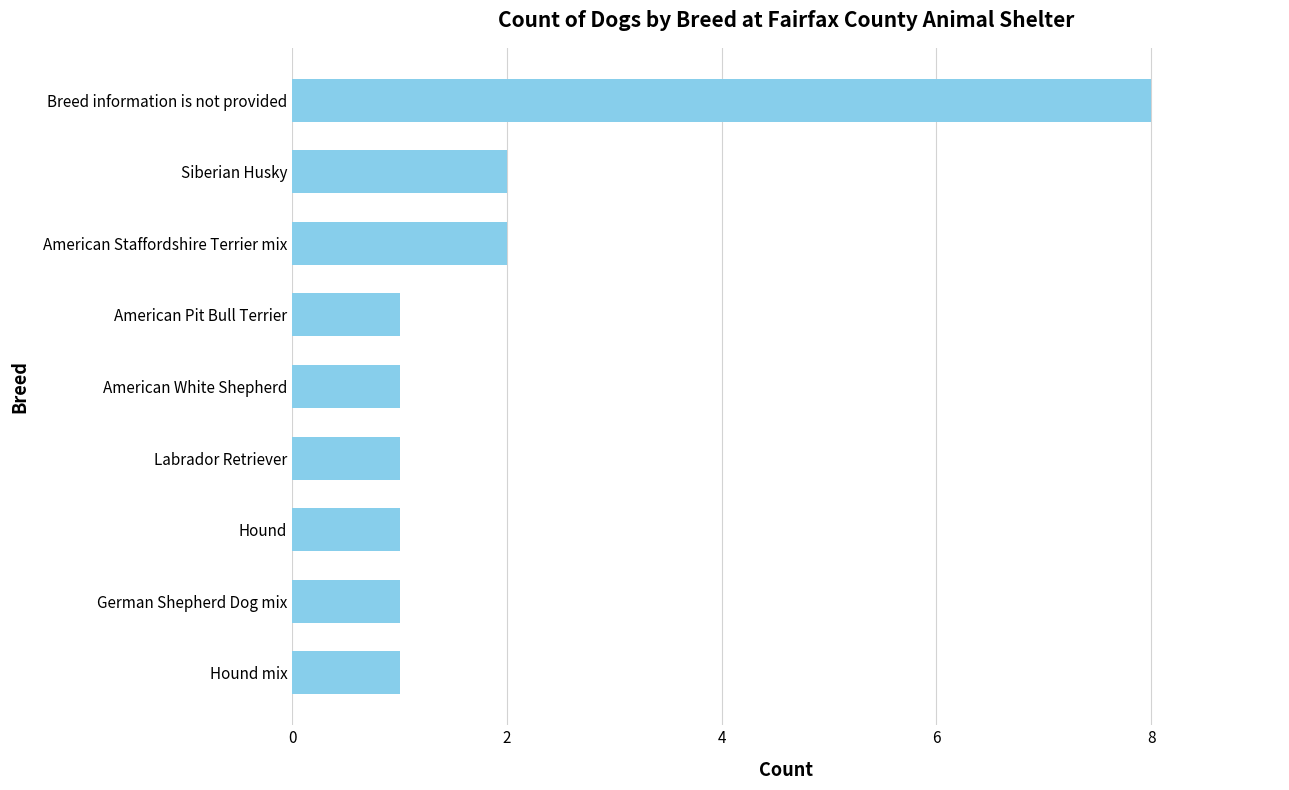

Reading bottom to top, list all the values displayed in this chart.

1	1	1	1	1	1	2	2	8